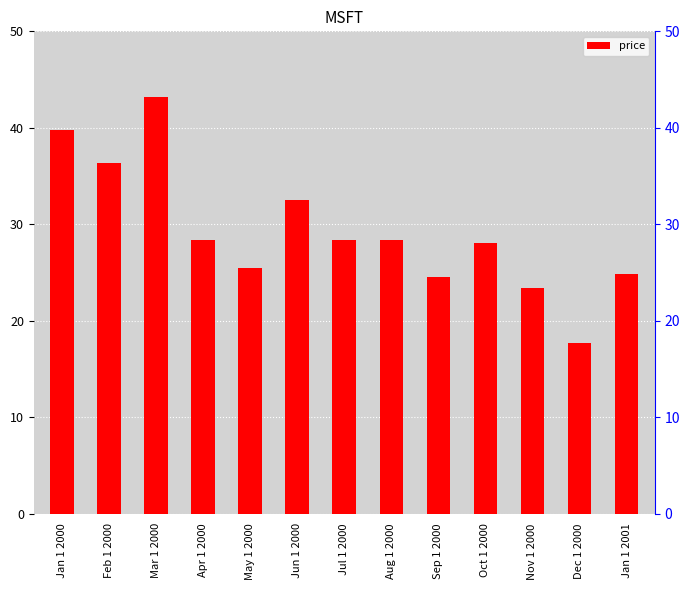

What is the ratio of the value at Nov 1 2000 to the value at Dec 1 2000?

1.3